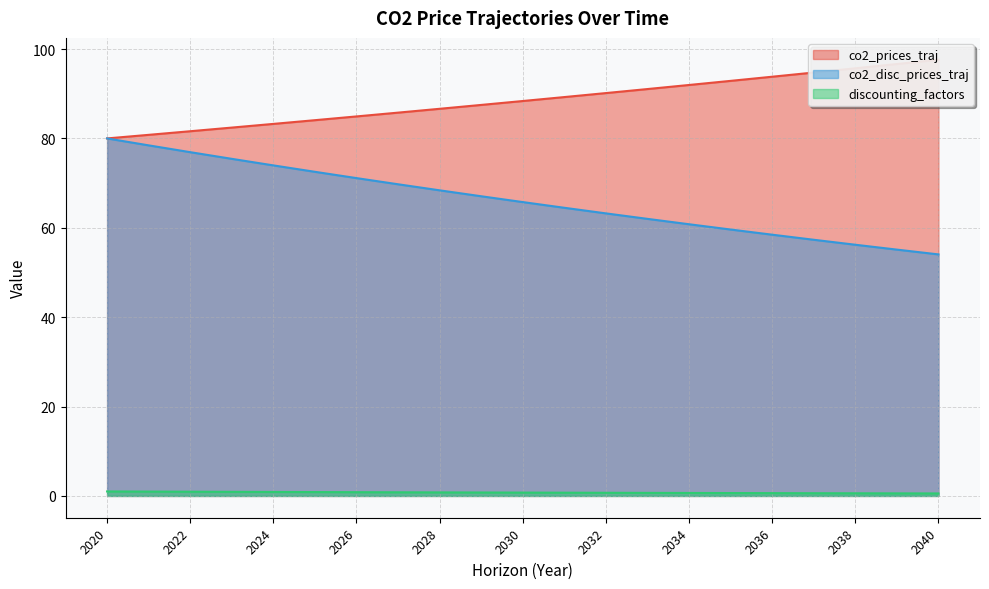

At which category is the sum across all series the highest?

2020